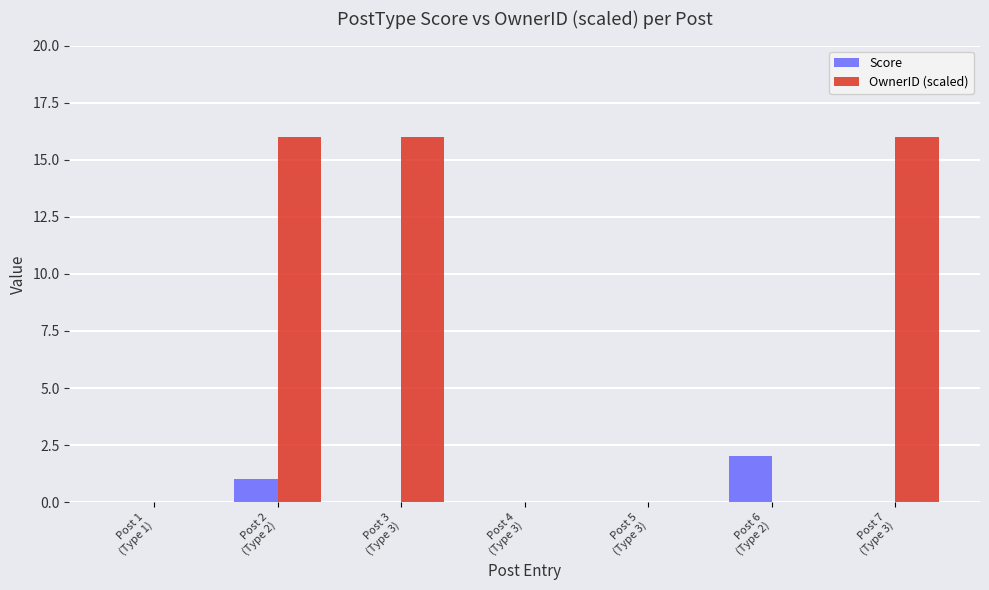

At which category is the sum across all series the highest?

Post 2
(Type 2)